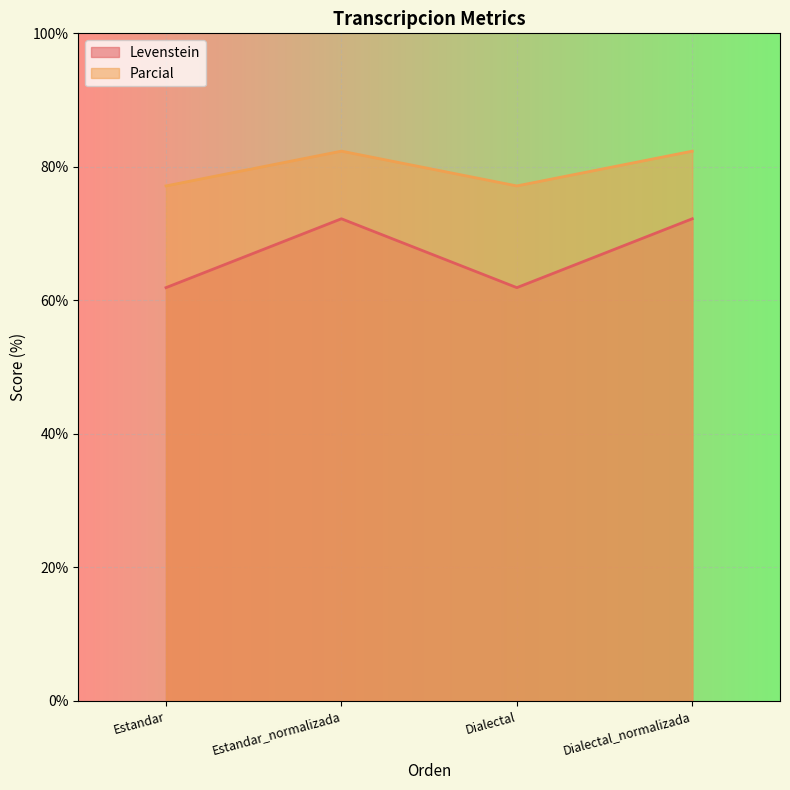

Reading left to right, transcribe all the data shown in this chart.

Levenstein: 61.9	72.2	61.9	72.2
Parcial: 77.1	82.4	77.1	82.4